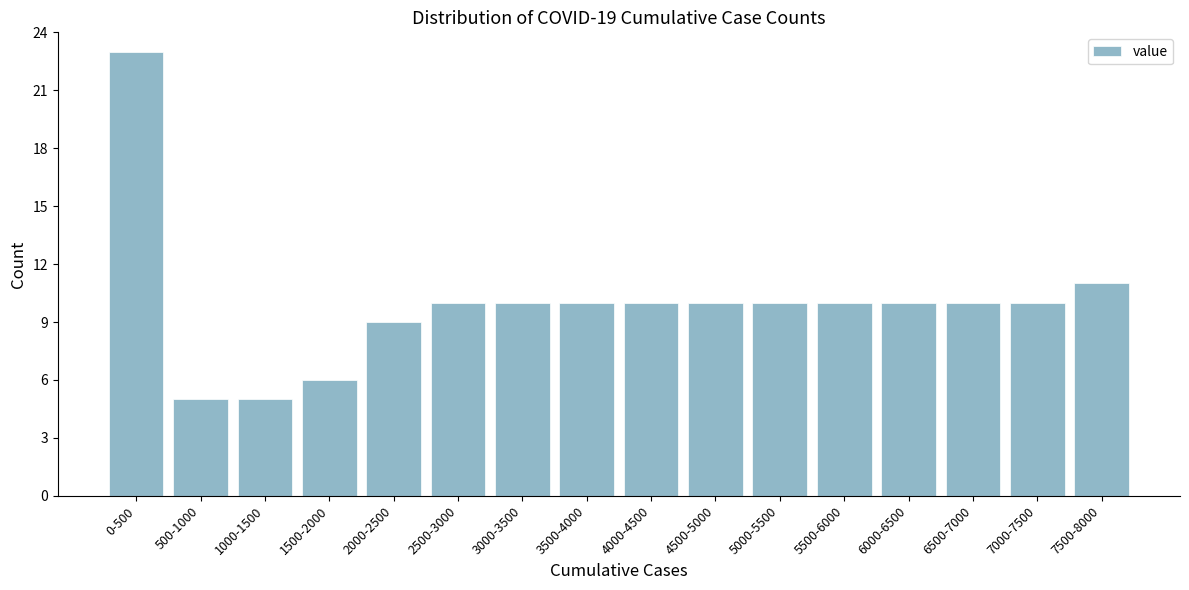

Reading left to right, what are all the values shown in this chart?

23	5	5	6	9	10	10	10	10	10	10	10	10	10	10	11